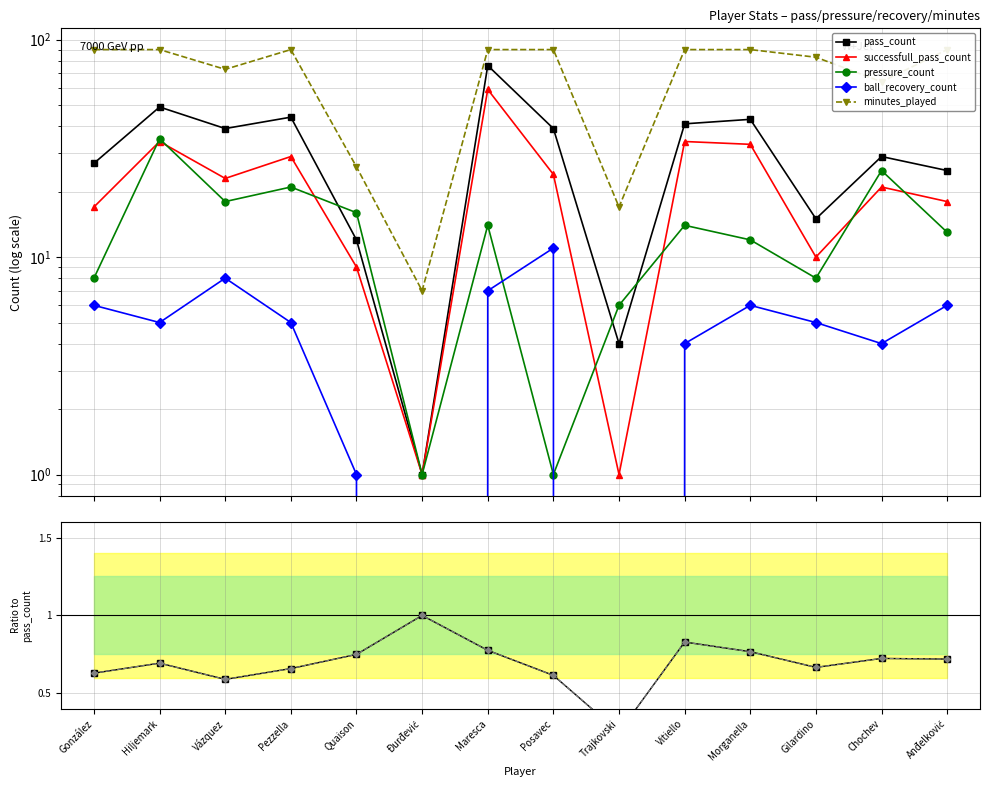

What is the sum of the pressure_count values at Vázquez and Gilardino?

26